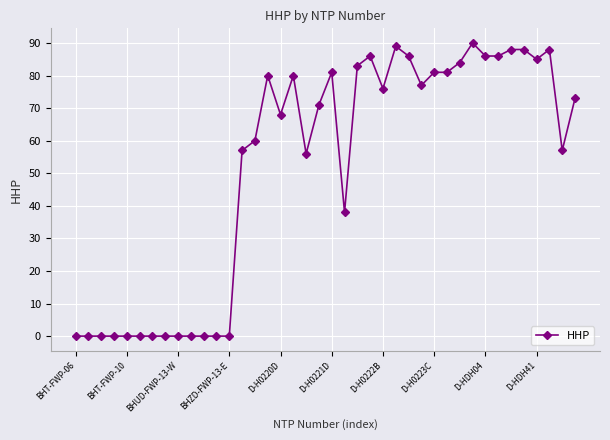

What is the greatest value displayed?

90